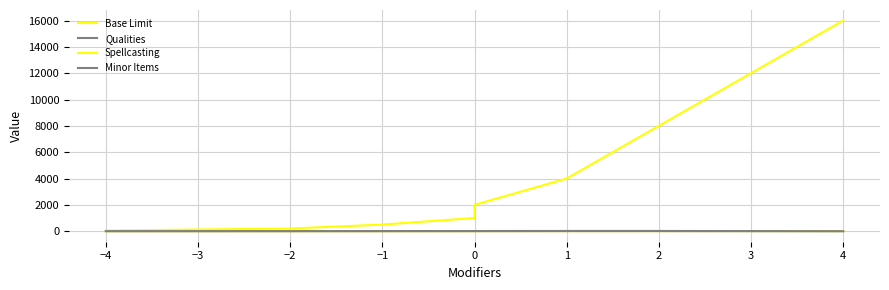

How many series are shown in this chart?

4